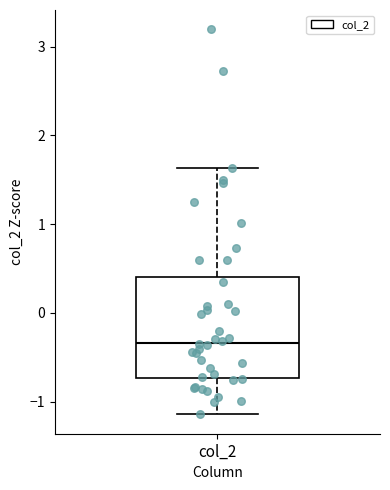

Transcribe this box plot: give where the median line is, the range the box spans, and where the two whiskers end, as read against the y-axis. The values are not printed on the chart, so give them approximately, as read against the axis.

median -0.3, box -0.7 to 0.4, whiskers -1.1 to 1.6